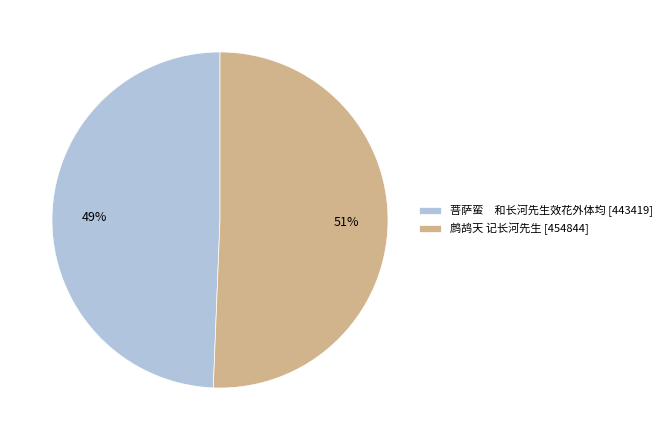

To the nearest percent, what portion does 菩萨蛮 和长河先生效花外体均 [443419] represent?

49%